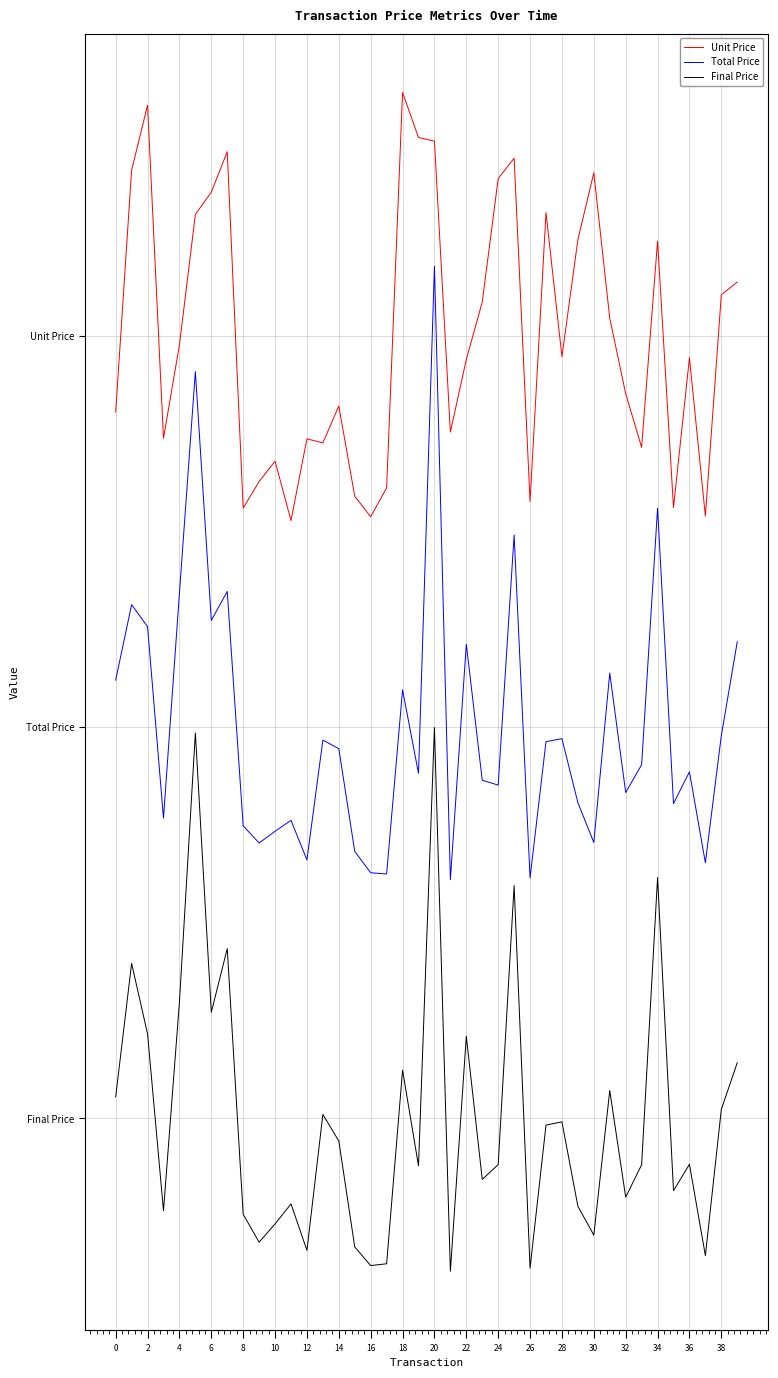

True or false: Final Price and Unit Price intersect in this chart.

False